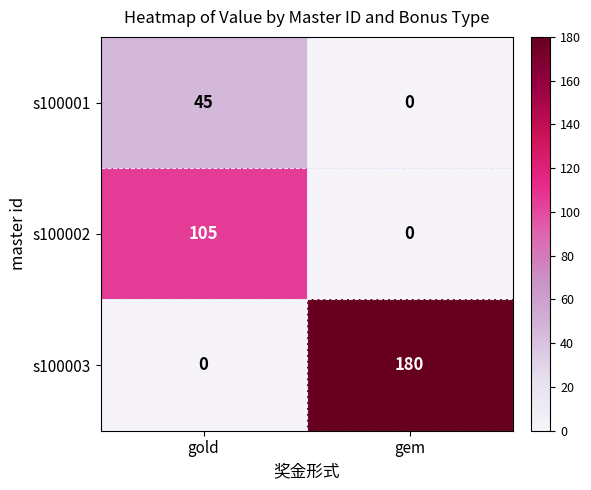

What is the sum of all s100003 values?

180